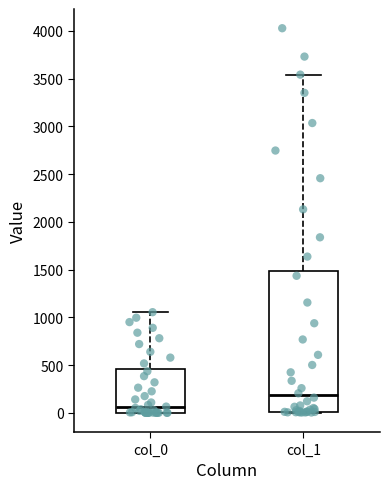

Where is the upper edge of the box for col_1 on the y-axis? The values are not printed on the chart, so give them approximately, as read against the axis.

1500